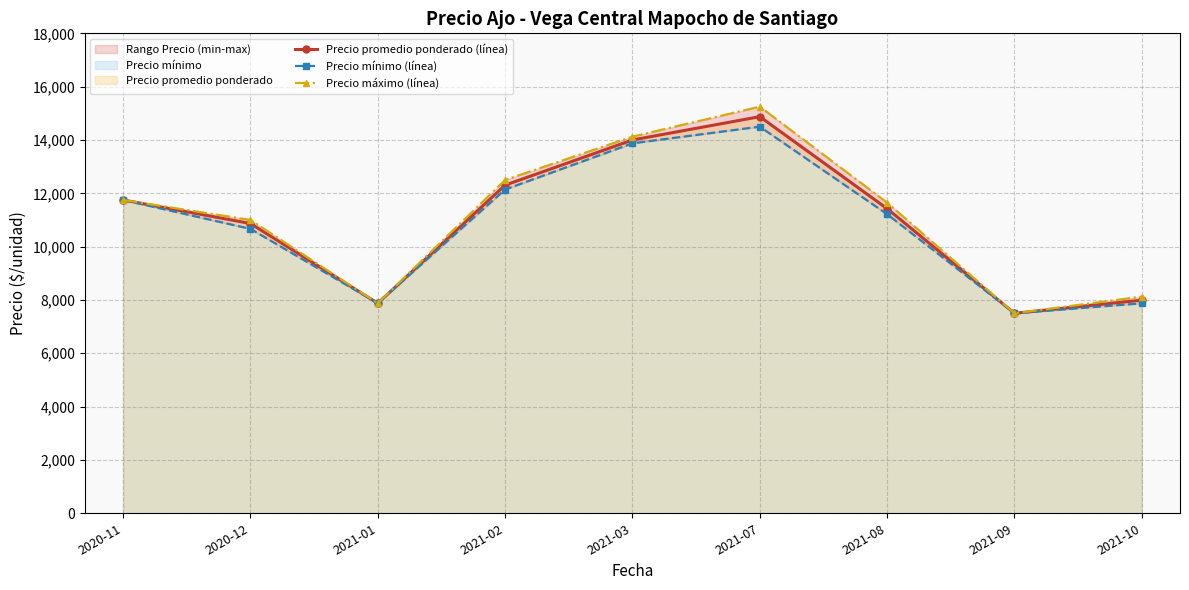

What is the sum of the Precio mínimo (línea) values at 2021-09 and 2020-12?

18166.7